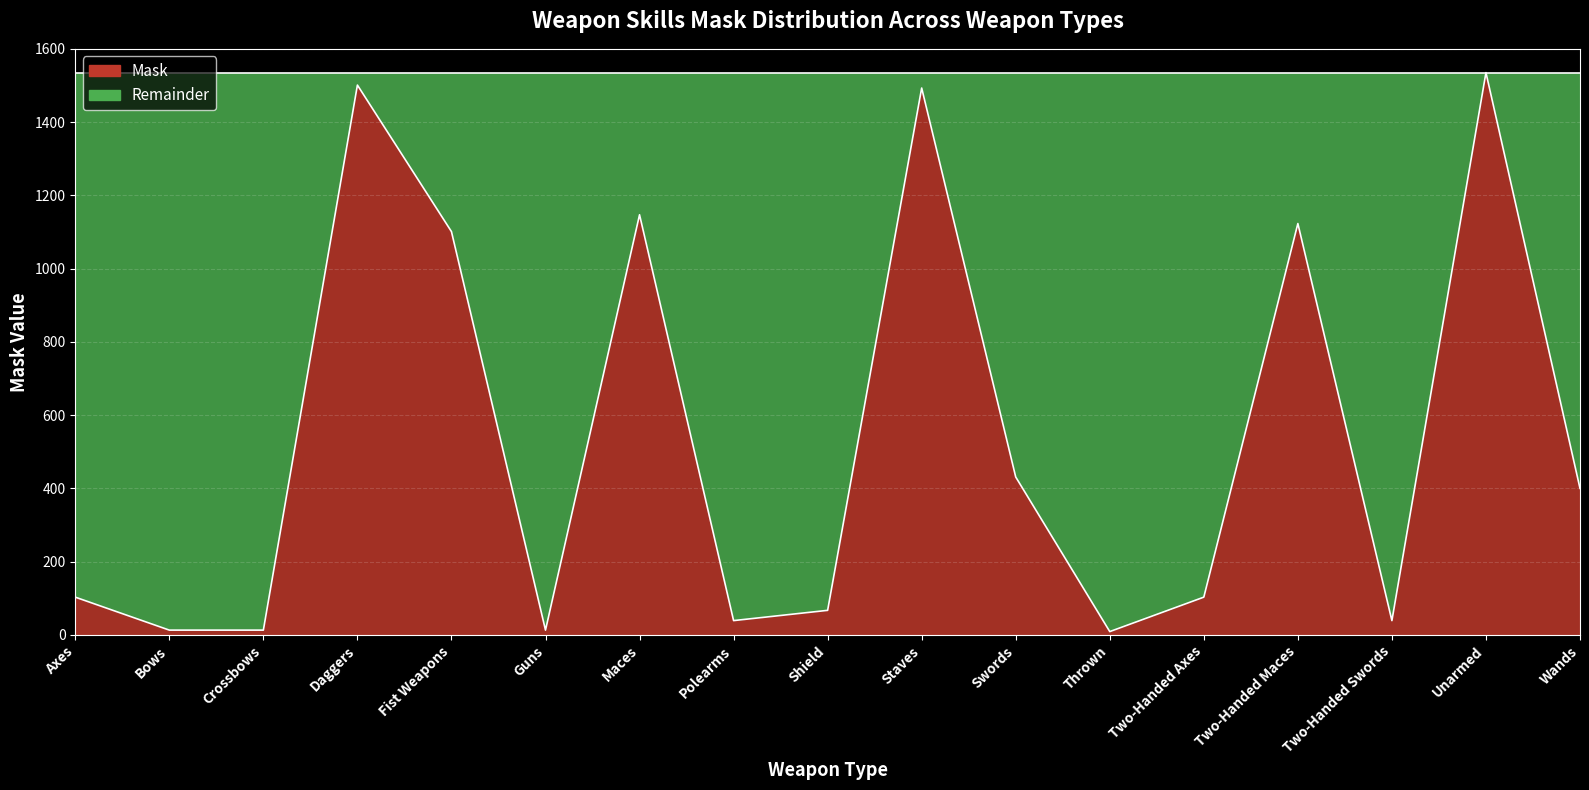

How many lines are shown in the chart?

1